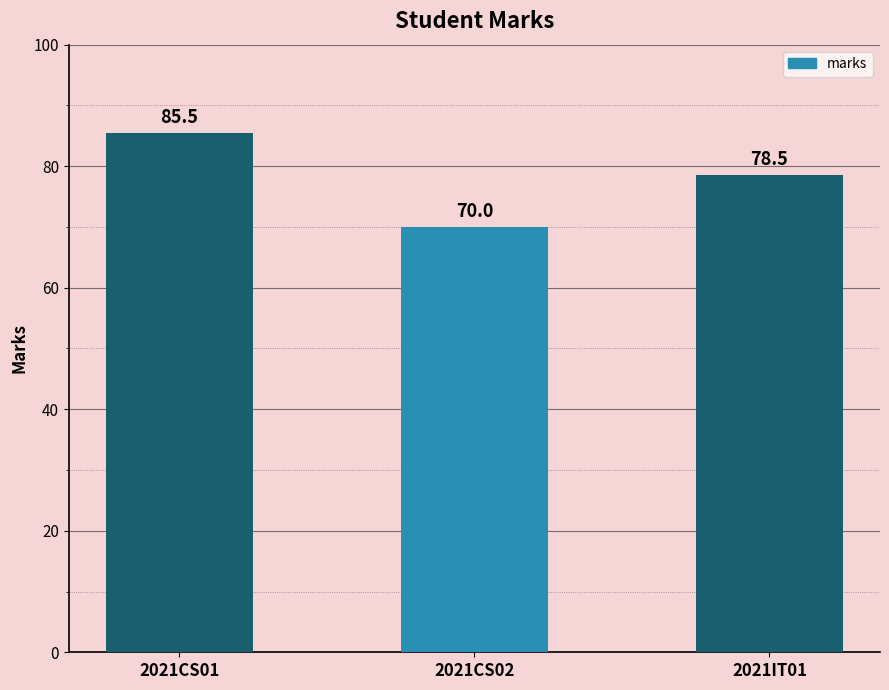

What is the label of the 3rd bar from the right?

2021CS01